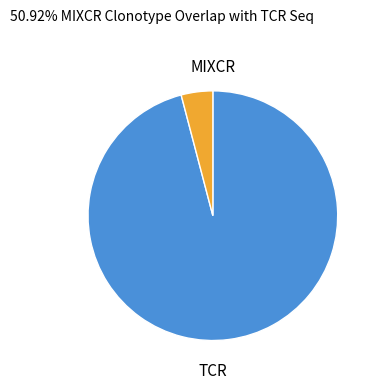

Count the number of slices in the pie.

2